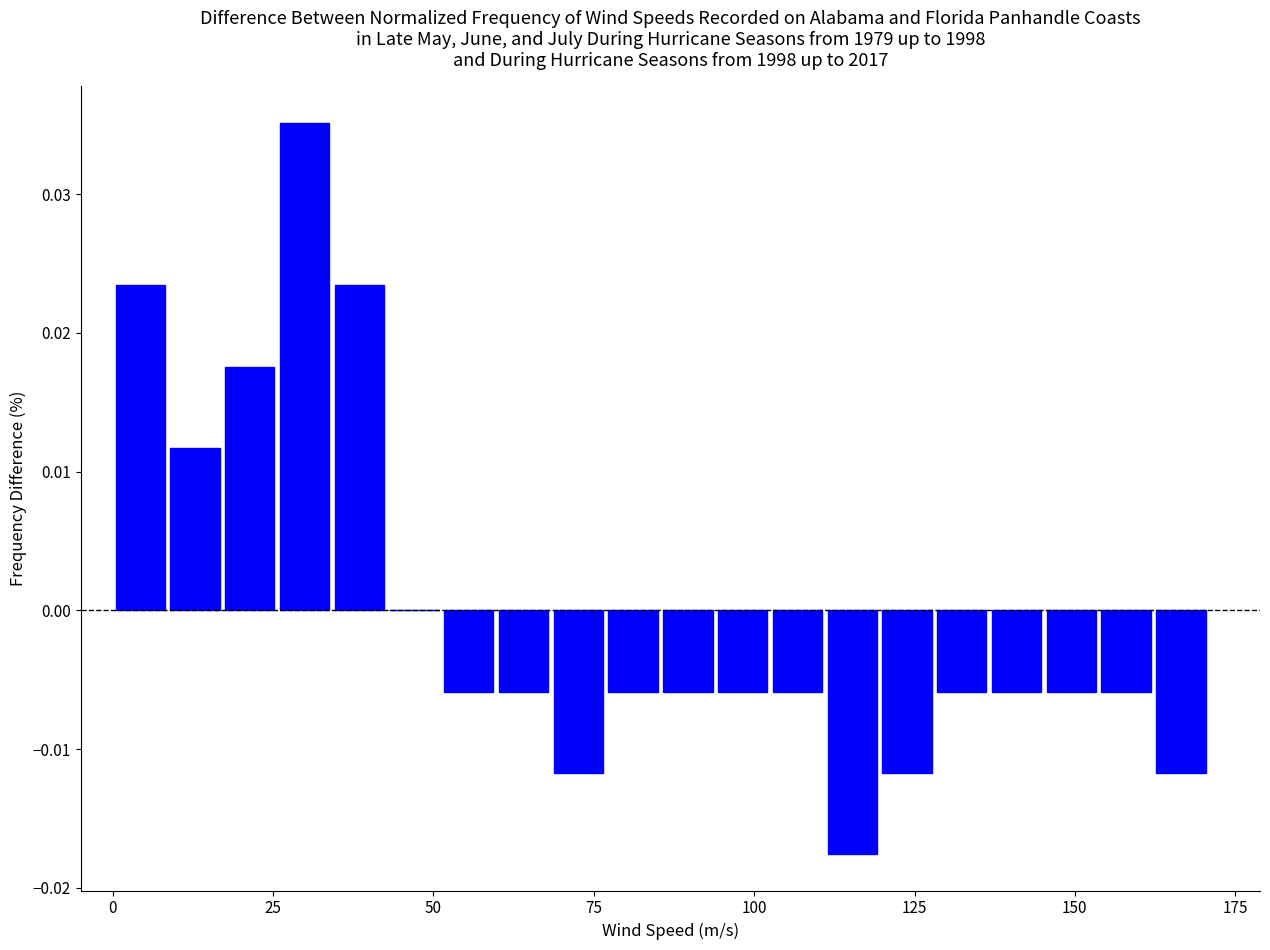

Read against the x-axis, roughly where is the centre of the tallest bar?

30